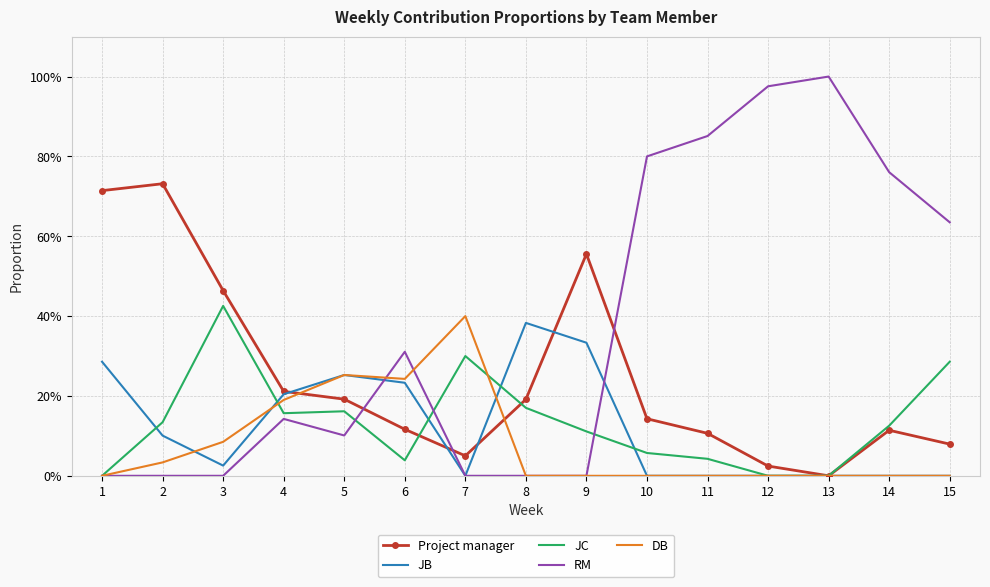

Is it true that JB equals 0.2 at 4?

True